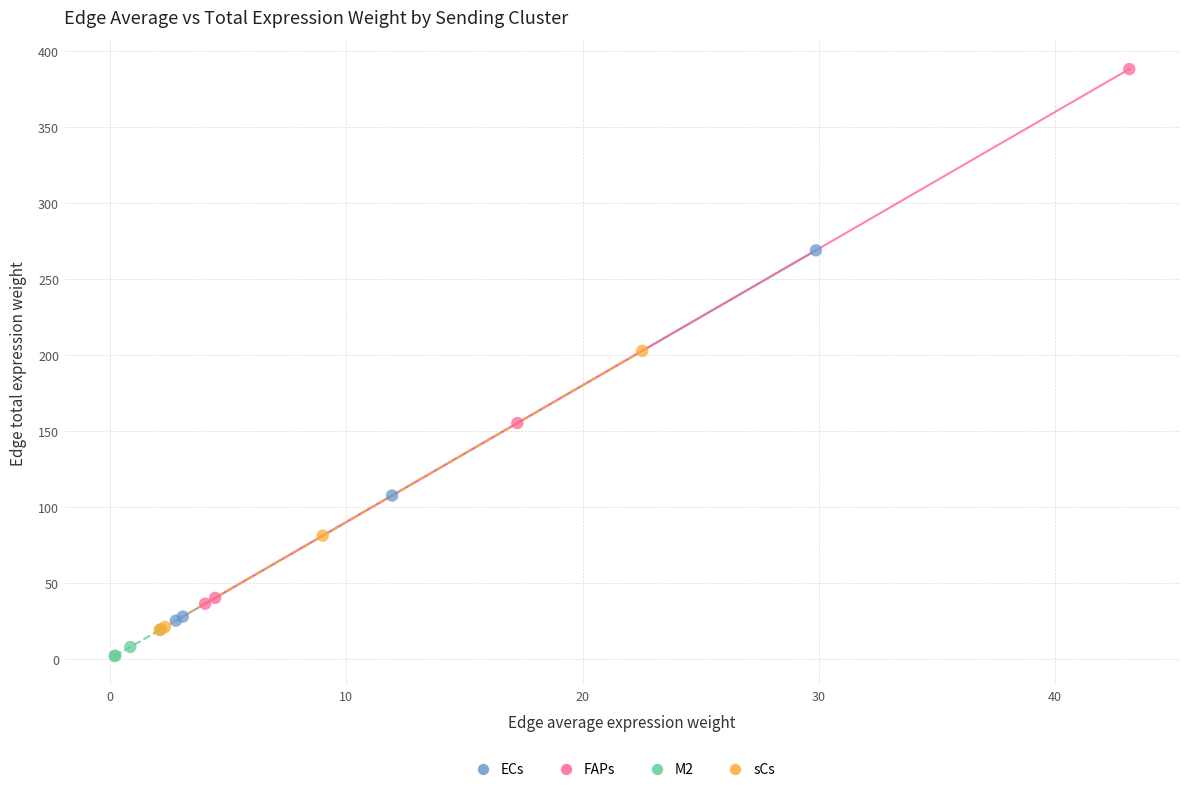

Which series contains the lowest Y value?

M2